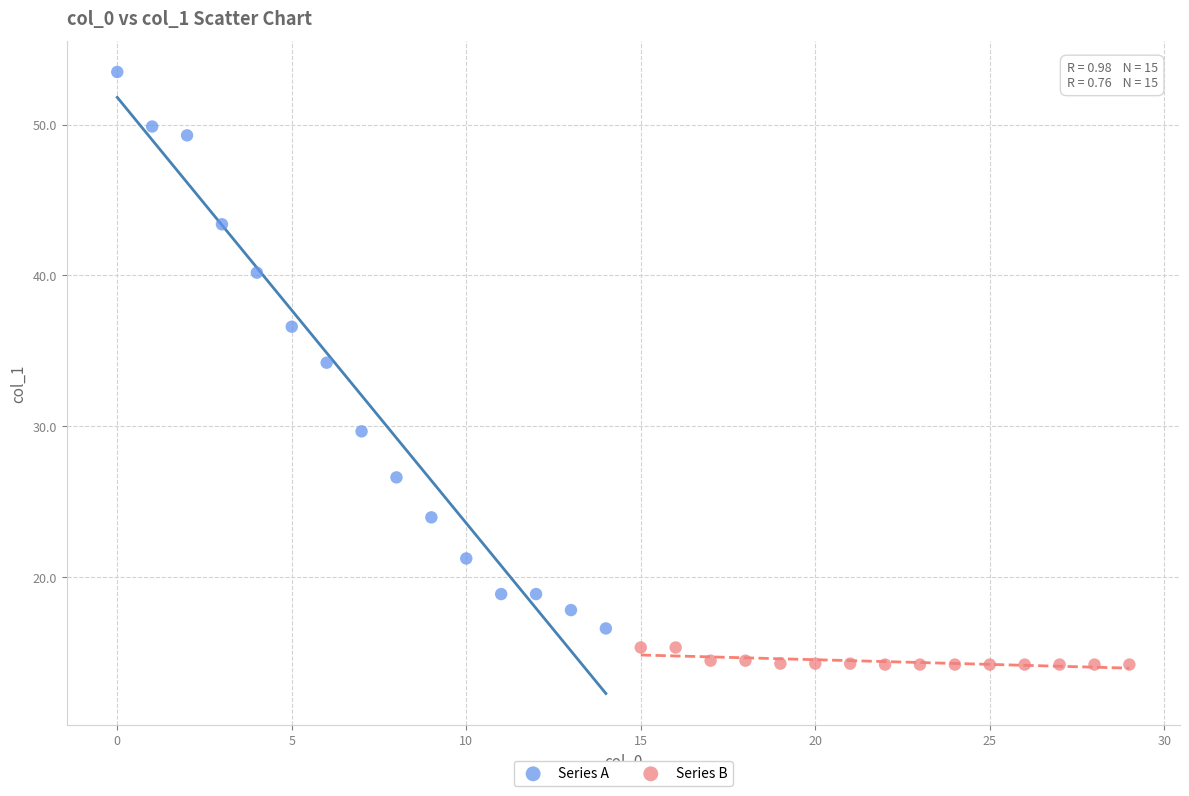

Which series reaches the maximum Y coordinate?

Series A